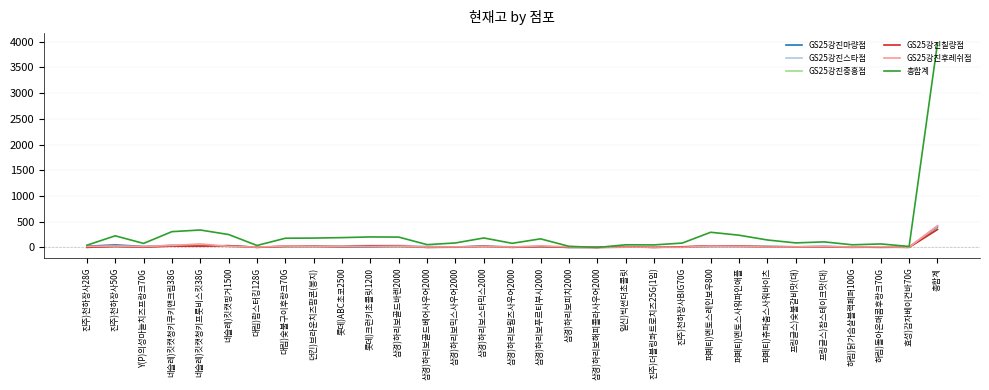

Which series has the largest total across all categories?

총합계